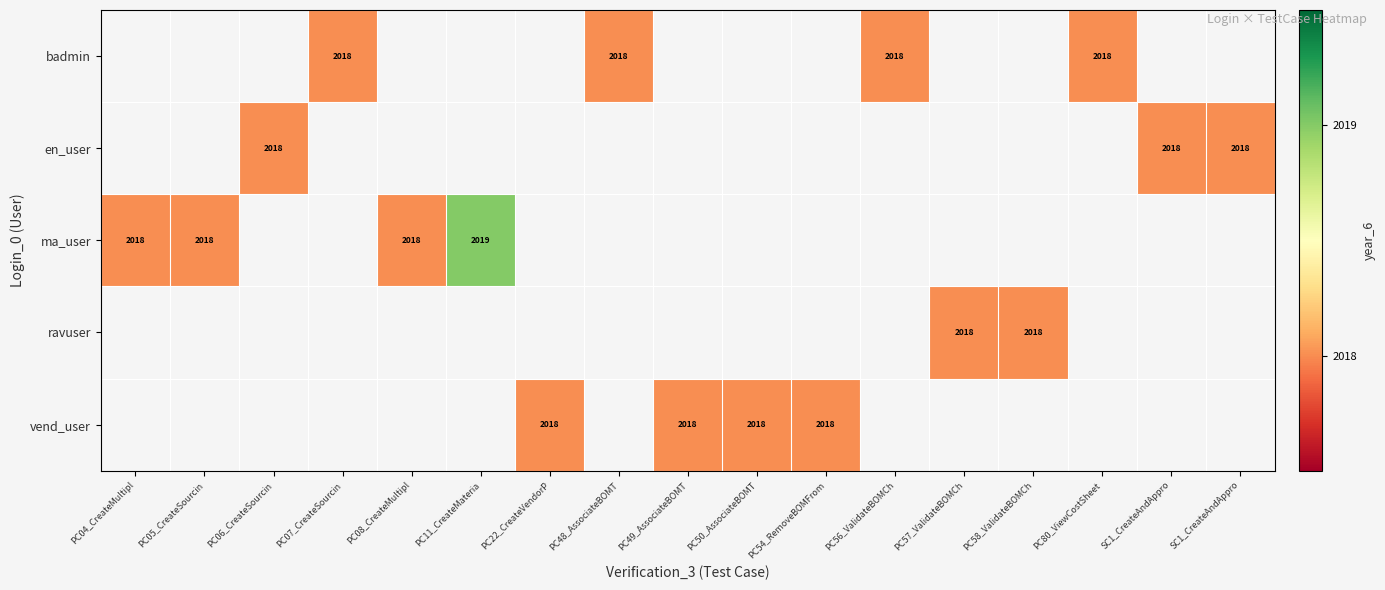

Rank the series at PC80_ViewCostSheet from highest to lowest value.

badmin, en_user, ma_user, ravuser, vend_user